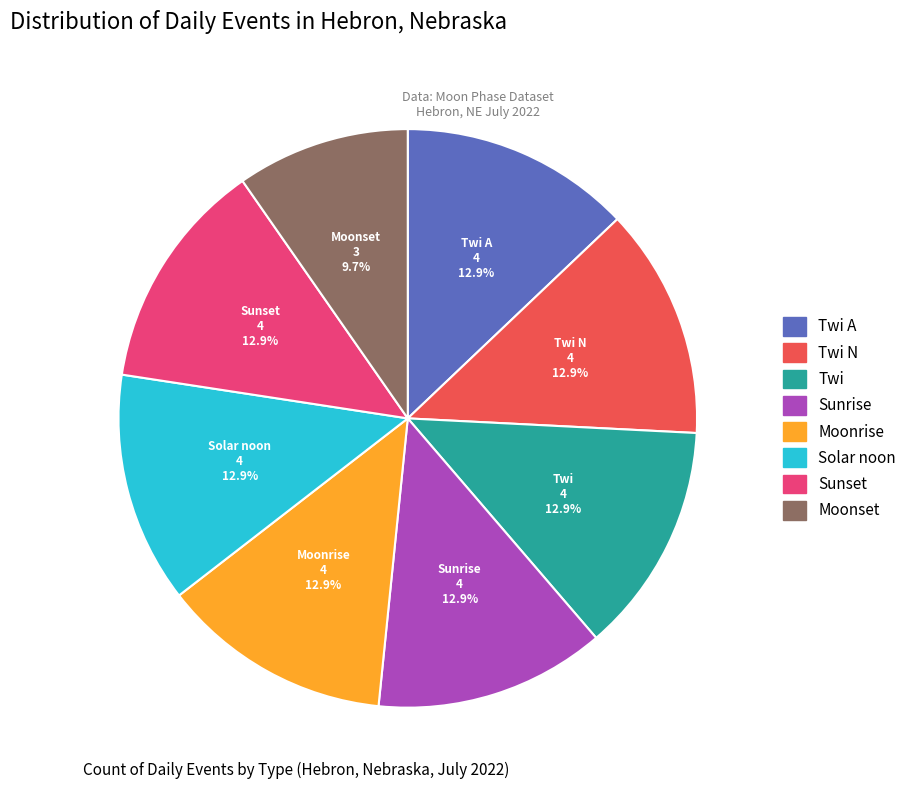

How many slices are in this pie chart?

8